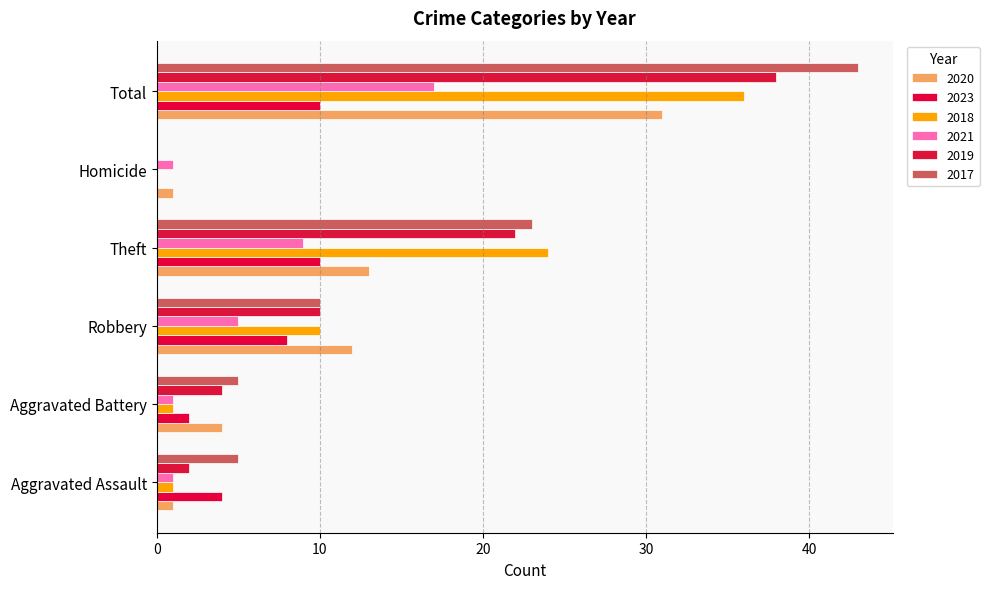

Reading right to left, extract all data points from this chart.

2020: Total=31	Homicide=1	Theft=13	Robbery=12	Aggravated Battery=4	Aggravated Assault=1
2023: Total=10	Homicide=0	Theft=10	Robbery=8	Aggravated Battery=2	Aggravated Assault=4
2018: Total=36	Homicide=0	Theft=24	Robbery=10	Aggravated Battery=1	Aggravated Assault=1
2021: Total=17	Homicide=1	Theft=9	Robbery=5	Aggravated Battery=1	Aggravated Assault=1
2019: Total=38	Homicide=0	Theft=22	Robbery=10	Aggravated Battery=4	Aggravated Assault=2
2017: Total=43	Homicide=0	Theft=23	Robbery=10	Aggravated Battery=5	Aggravated Assault=5